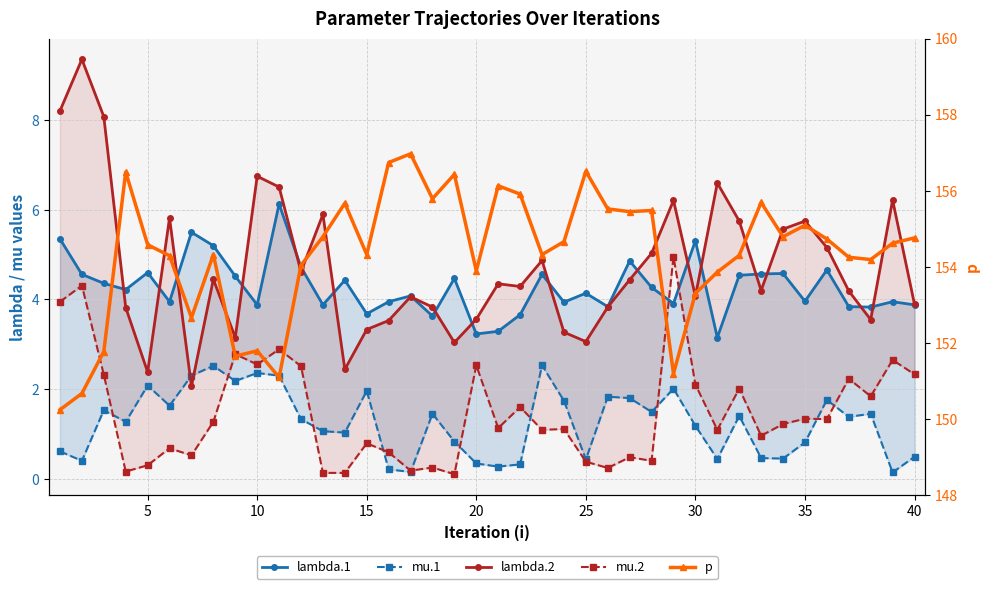

How many values in the p series exceed 154?

29